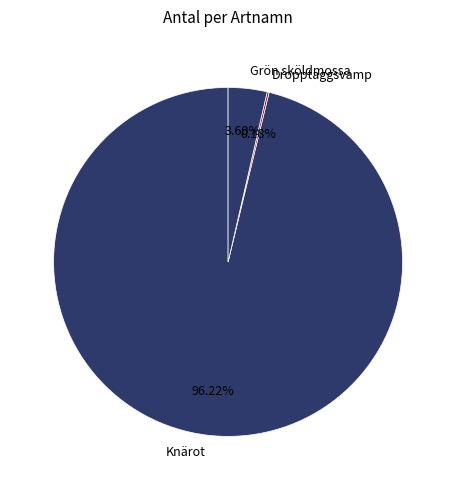

What is the majority slice?

Knärot